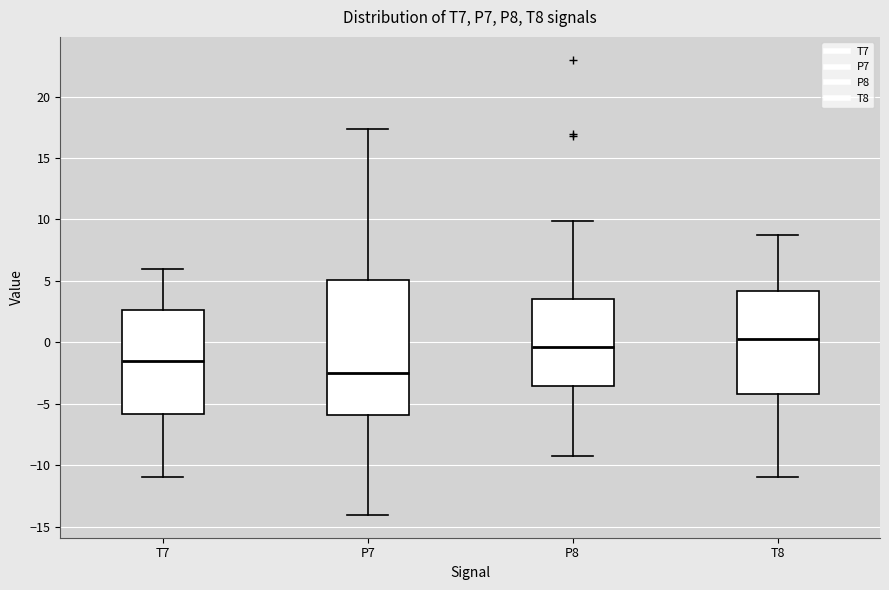

Reading left to right, read every box against the y-axis: the position of its median line, the range the box covers, and the ends of its whiskers. The values are not printed on the chart, so give them approximately, as read against the axis.

T7: median -1.5, box -6.0 to 2.5, whiskers -11.0 to 6.0
P7: median -2.5, box -6.0 to 5.0, whiskers -14.0 to 17.5
P8: median -0.5, box -3.5 to 3.5, whiskers -9.0 to 10.0
T8: median 0.5, box -4.0 to 4.0, whiskers -11.0 to 9.0